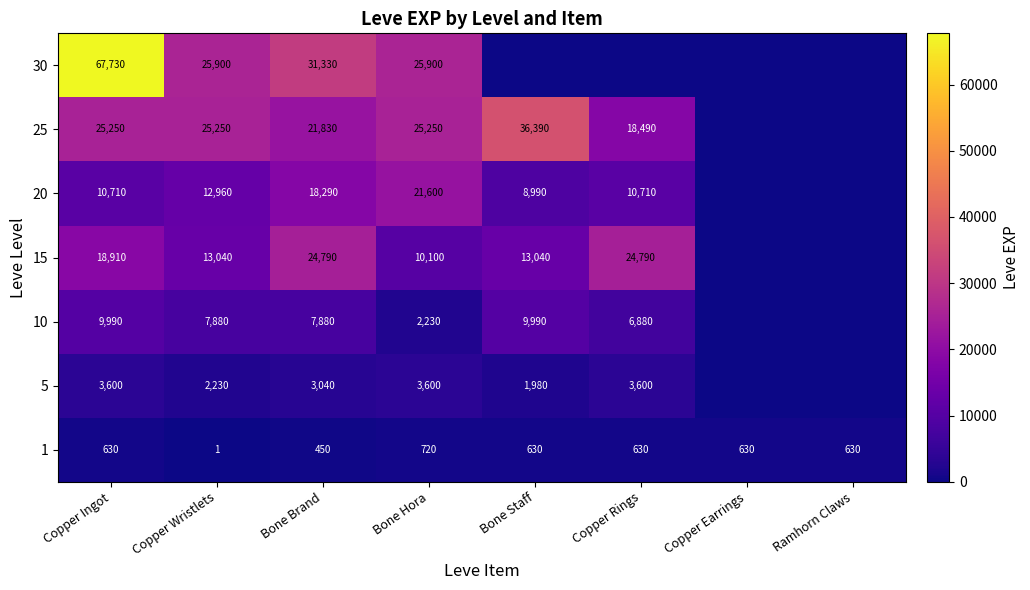

Which has a higher value, Copper Ingot or Ramhorn Claws?

Copper Ingot